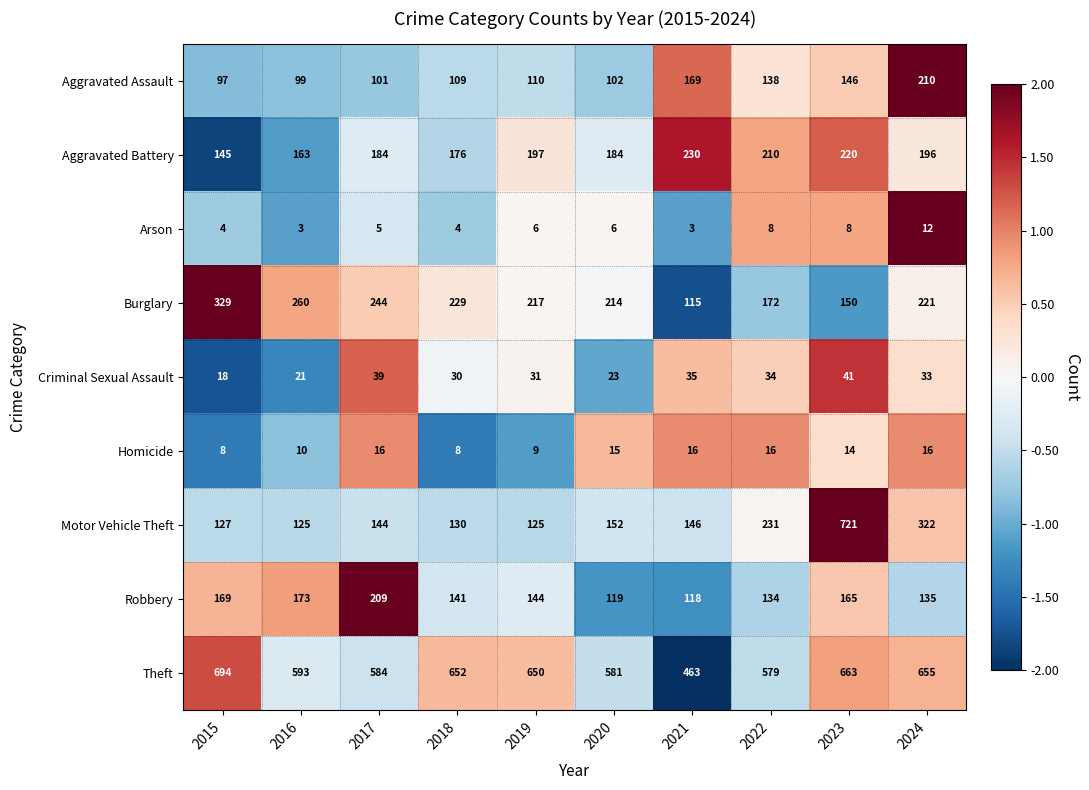

Is it true that Burglary equals -0.7 at 2023?

False